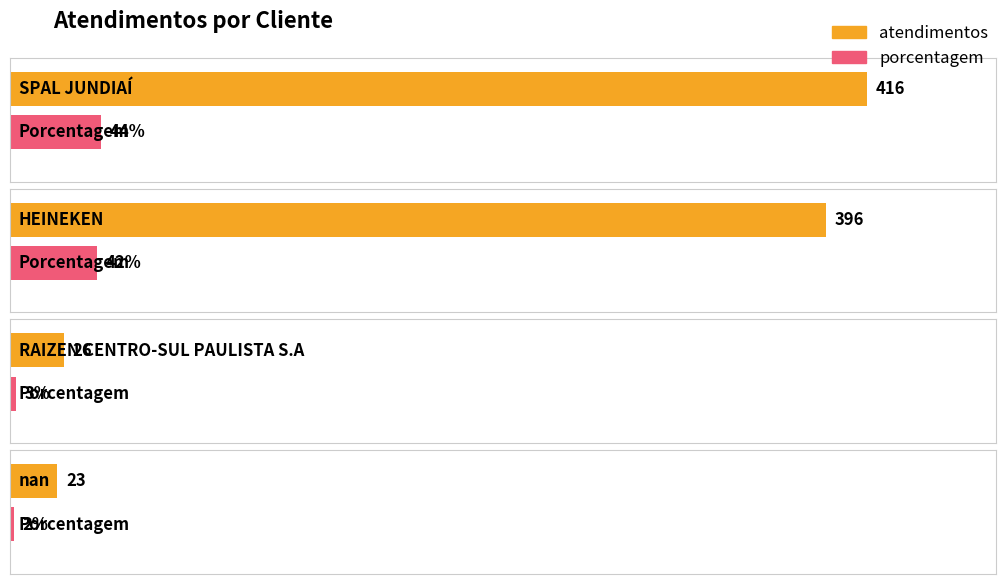

How many data points does each series have?

4